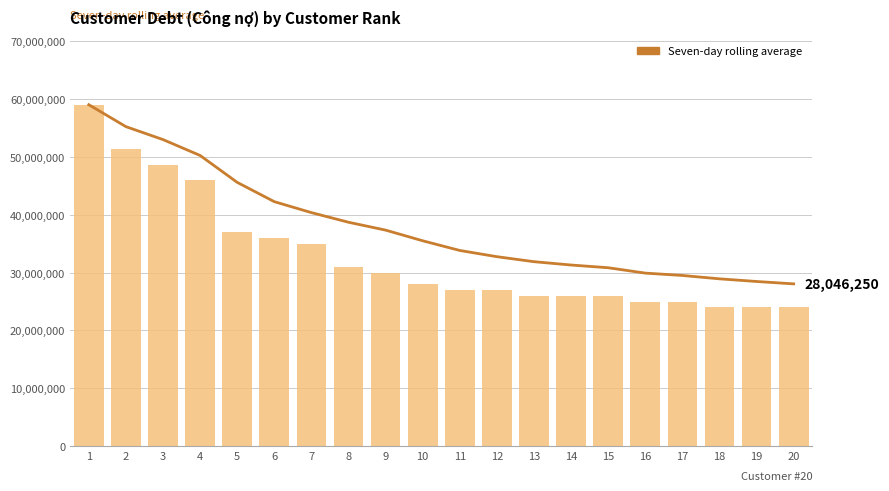

Which series has the widest spread of values?

Công nợ